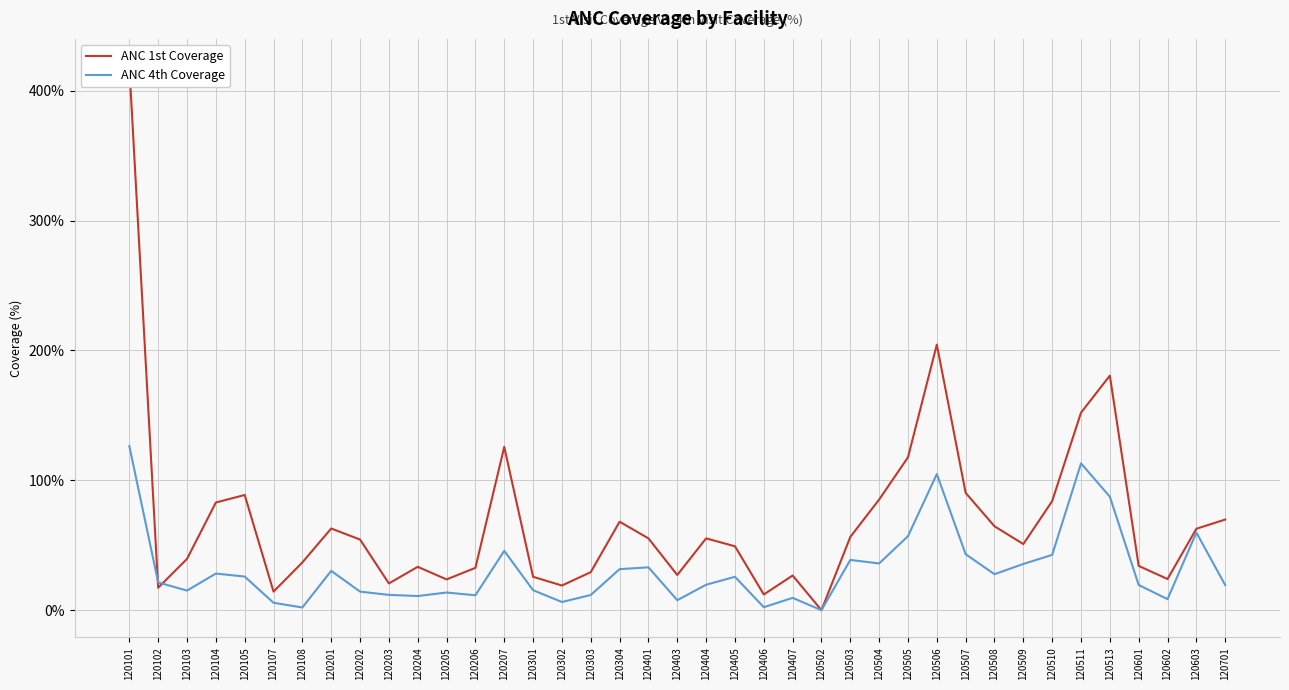

What is the highest value of the ANC 1st Coverage series?

418.9